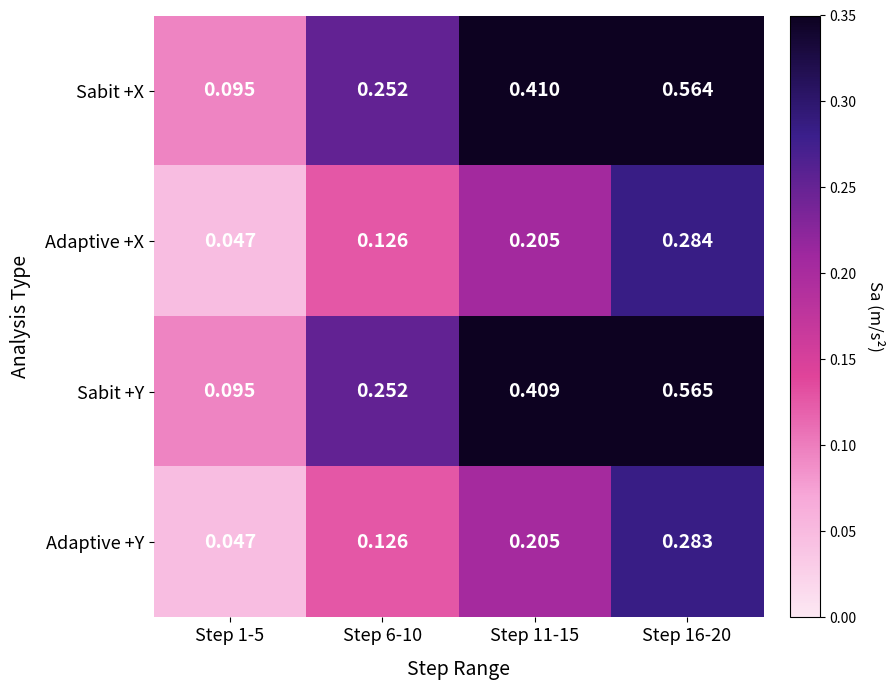

At Step 16-20, list the series in order from smallest to largest.

Adaptive +Y, Adaptive +X, Sabit +X, Sabit +Y